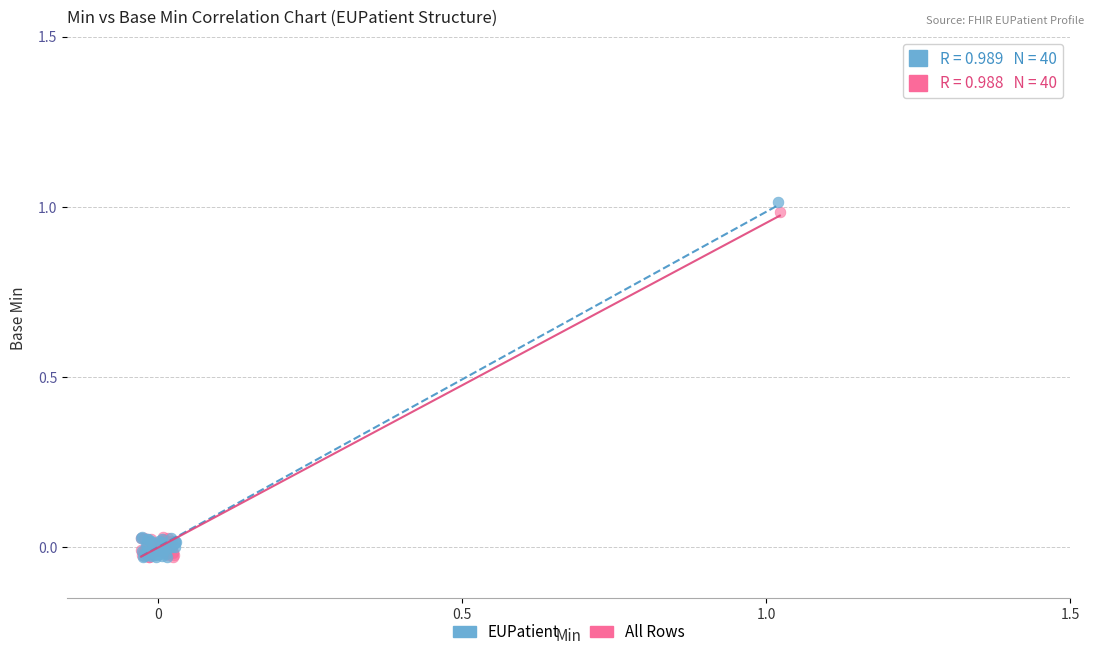

Which series has the largest Y range (max minus min)?

EUPatient